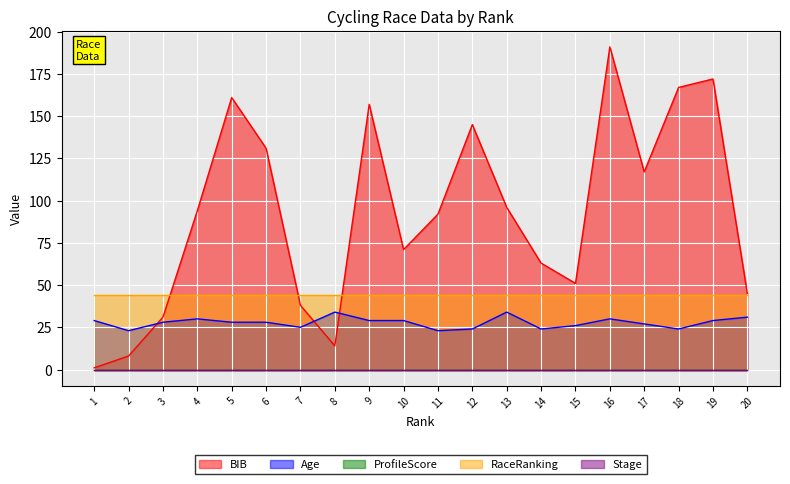

Reading left to right, extract all data points from this chart.

BIB: 1	8	31	94	161	131	38	14	157	71	92	145	96	63	51	191	117	167	172	45
Age: 29	23	28	30	28	28	25	34	29	29	23	24	34	24	26	30	27	24	29	31
ProfileScore: 0	0	0	0	0	0	0	0	0	0	0	0	0	0	0	0	0	0	0	0
RaceRanking: 44	44	44	44	44	44	44	44	44	44	44	44	44	44	44	44	44	44	44	44
Stage: 0	0	0	0	0	0	0	0	0	0	0	0	0	0	0	0	0	0	0	0